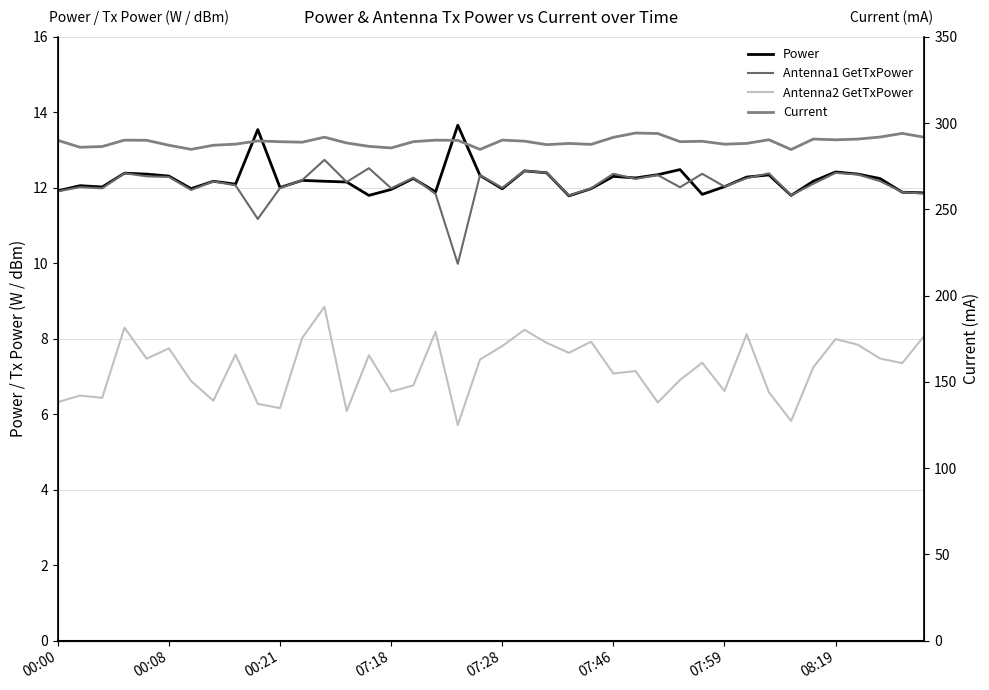

Reading right to left, list all the values displayed in this chart.

Power: 11.9	11.9	12.2	12.4	12.4	12.2	11.8	12.3	12.3	12.0	11.8	12.5	12.3	12.3	12.3	12.0	11.8	12.4	12.4	12.0	12.3	13.7	11.9	12.2	12.0	11.8	12.2	12.2	12.2	12.0	13.5	12.1	12.2	12.0	12.3	12.4	12.4	12.0	12.1	11.9
Antenna1 GetTxPower: 11.8	11.9	12.2	12.4	12.4	12.1	11.8	12.4	12.3	12.0	12.4	12.0	12.3	12.2	12.4	12.0	11.8	12.4	12.5	12.0	12.3	10.0	11.8	12.3	12.0	12.5	12.2	12.7	12.2	12.0	11.2	12.1	12.2	11.9	12.3	12.3	12.4	12.0	12.0	11.9
Antenna2 GetTxPower: 8.1	7.4	7.5	7.8	8.0	7.2	5.8	6.6	8.1	6.6	7.4	6.9	6.3	7.1	7.1	7.9	7.6	7.9	8.2	7.8	7.5	5.7	8.2	6.8	6.6	7.6	6.1	8.8	8.0	6.2	6.3	7.6	6.4	6.9	7.7	7.5	8.3	6.4	6.5	6.3
Current: 291.8	294.1	291.9	290.8	290.3	290.8	284.7	290.4	288.3	287.8	289.5	289.3	294.0	294.3	291.8	287.7	288.2	287.5	289.6	290.2	284.8	290.0	290.1	289.3	285.6	286.6	288.5	291.9	289.0	289.2	289.7	287.8	287.2	284.8	287.2	290.1	290.1	286.4	286.0	290.0